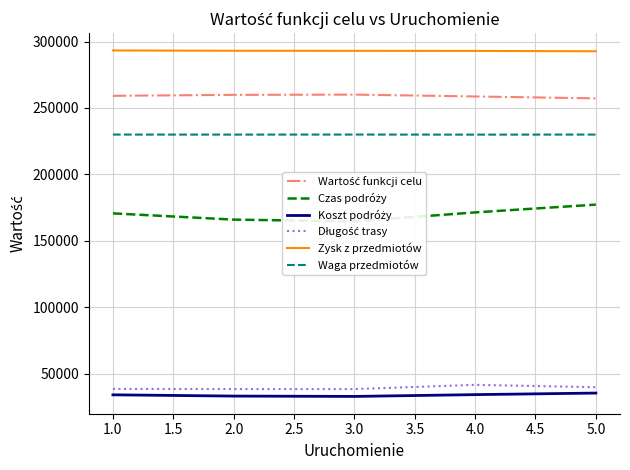

What is the difference between the maximum and minimum values in the Waga przedmiotów series?

55.0